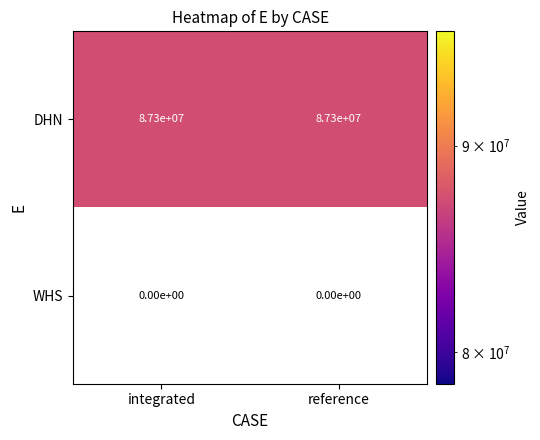

At how many categories does at least one series exceed 20760631?

2